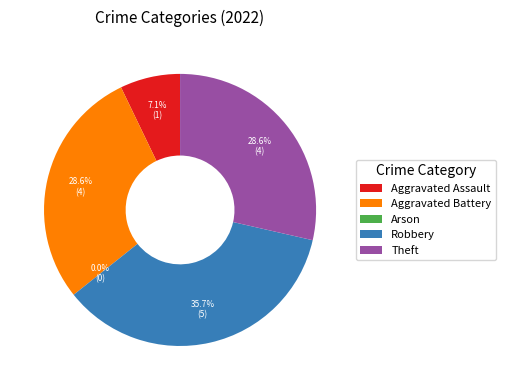

How many segments does this pie chart have?

5